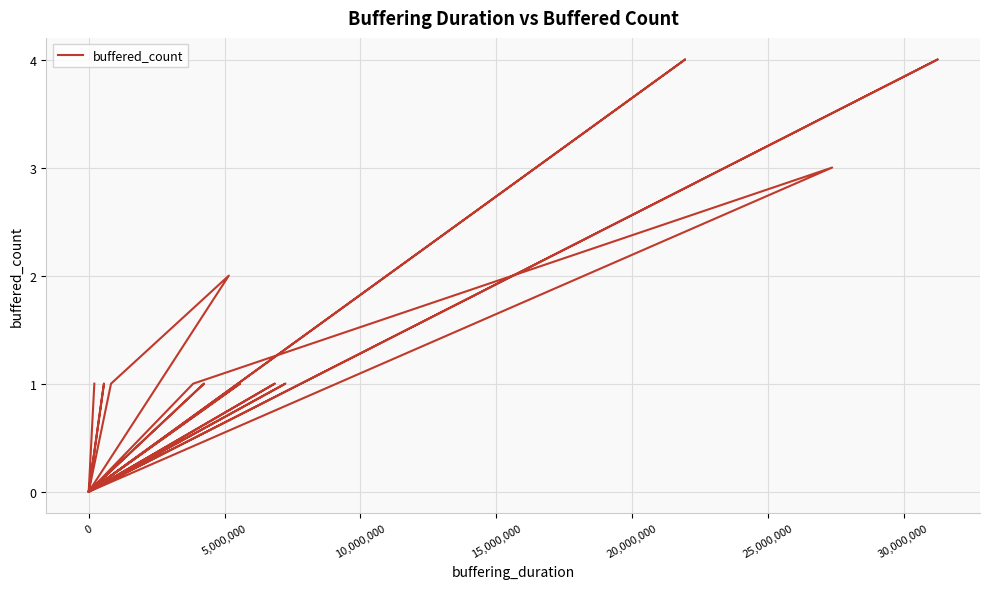

What is the difference between the second highest and minimum values?

4